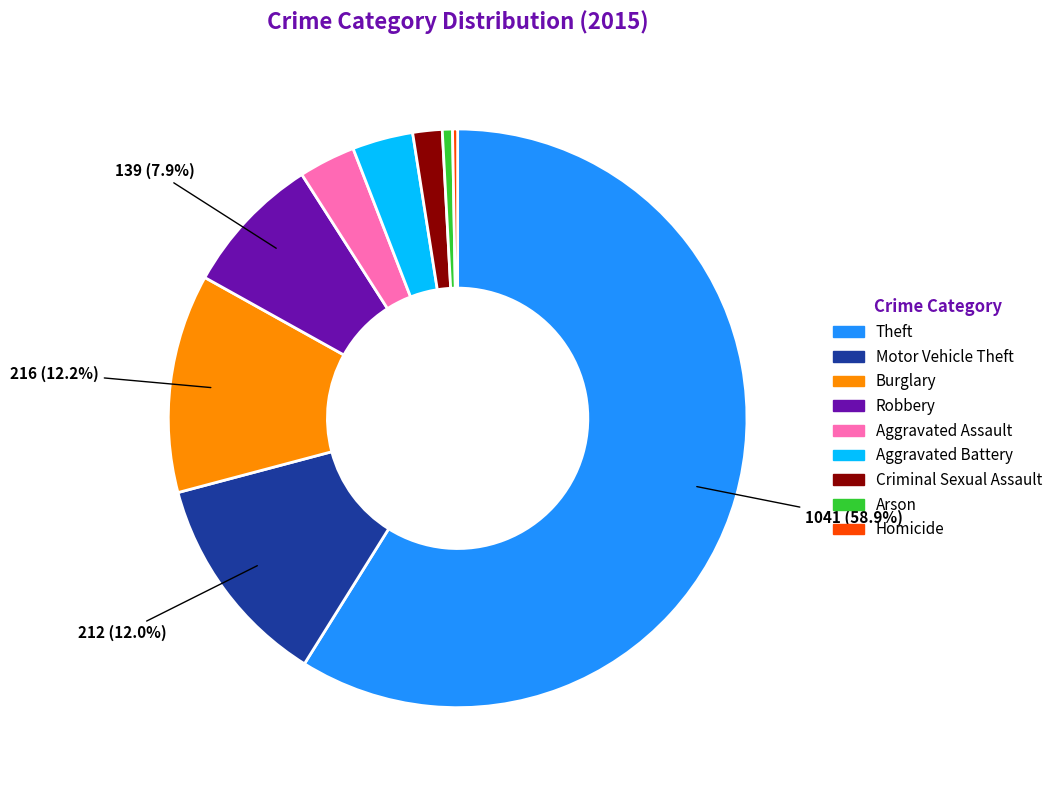

Between Burglary and Criminal Sexual Assault, which is larger?

Burglary